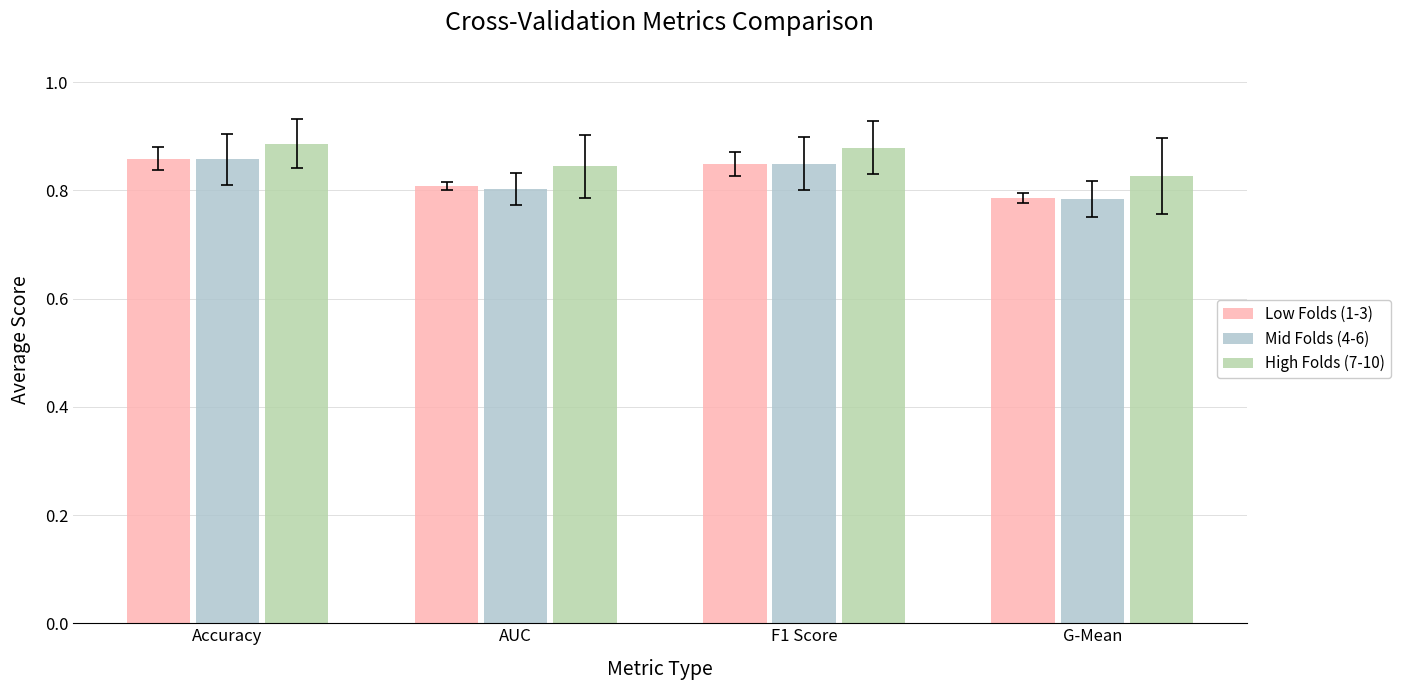

The Mid Folds (4-6) series shows 0.8 at G-Mean. True or false?

True